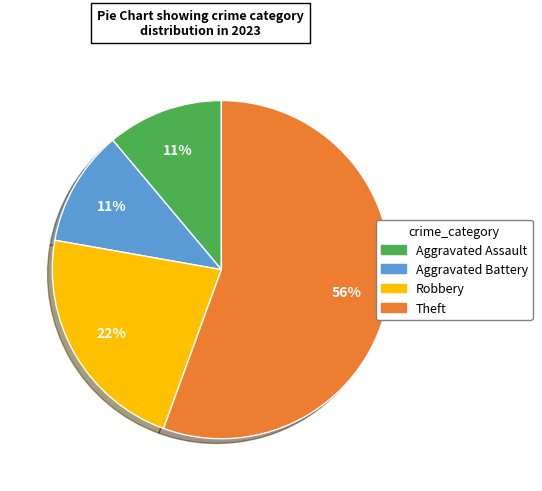

Between Robbery and Aggravated Assault, which is larger?

Robbery